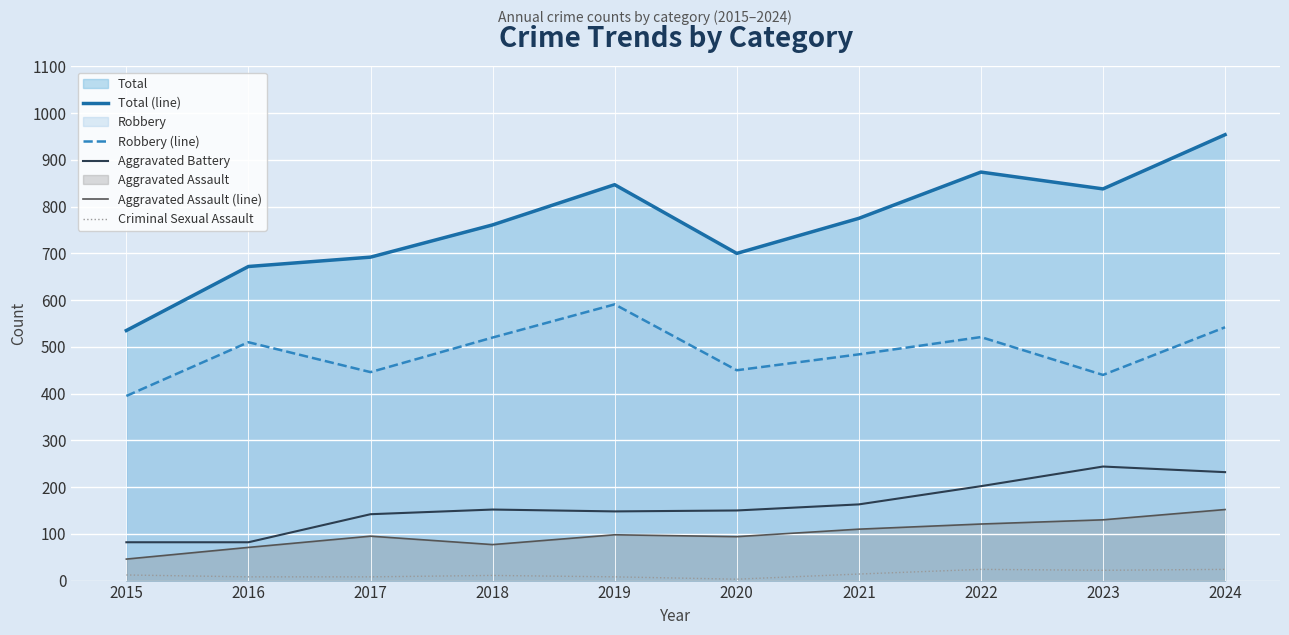

Where is the first local maximum for Aggravated Assault (line)?

2017